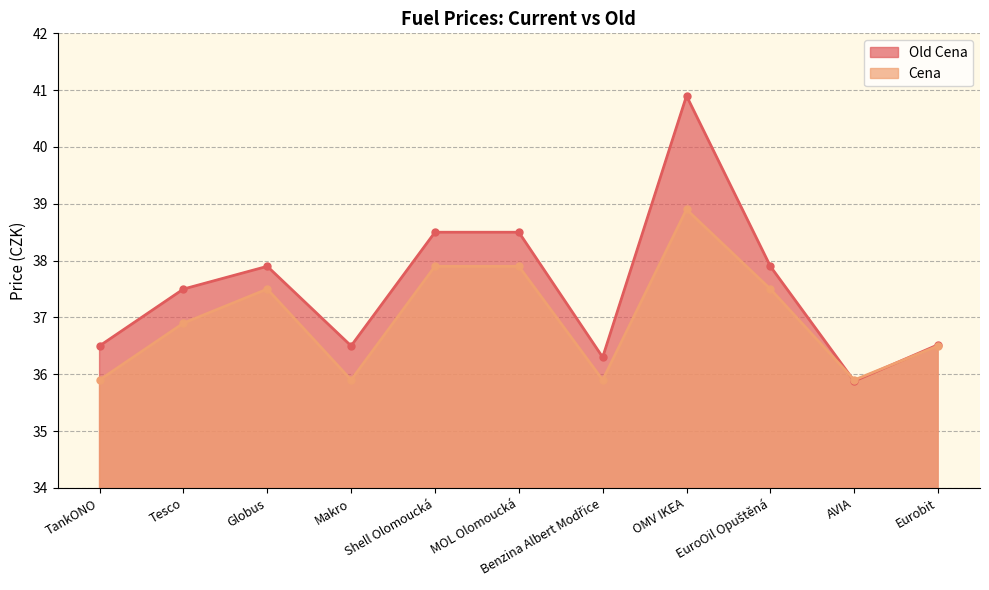

What is the maximum value shown in the chart?

40.9